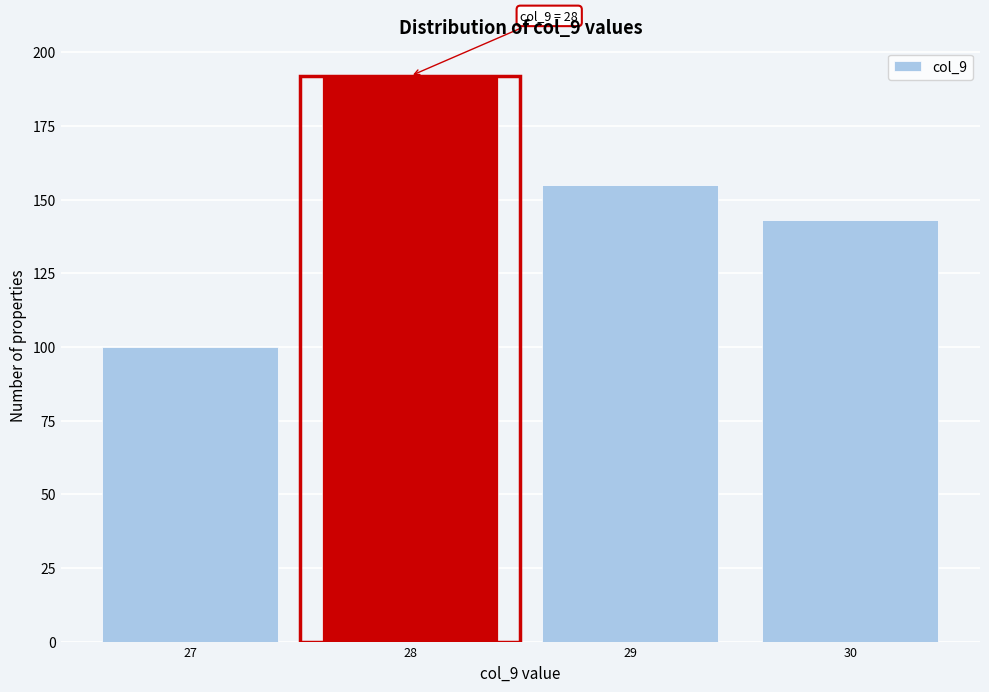

Over which range of the x-axis is the bar tallest?

27.5 to 28.5